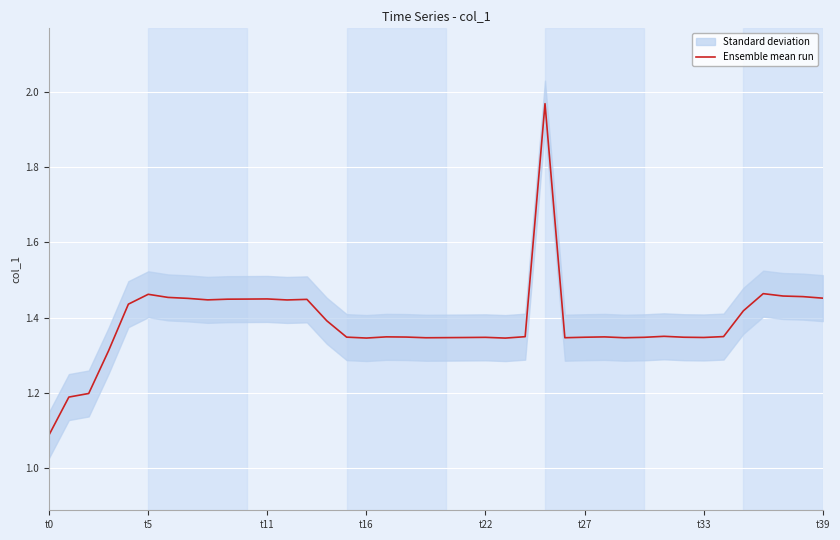

What is the average value?

1.4